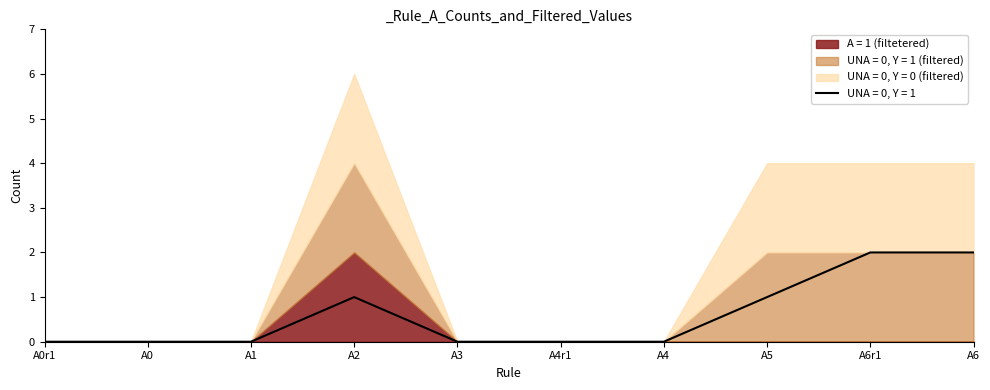

Is it true that UNA = 0, Y = 1 equals 1 at A0?

False